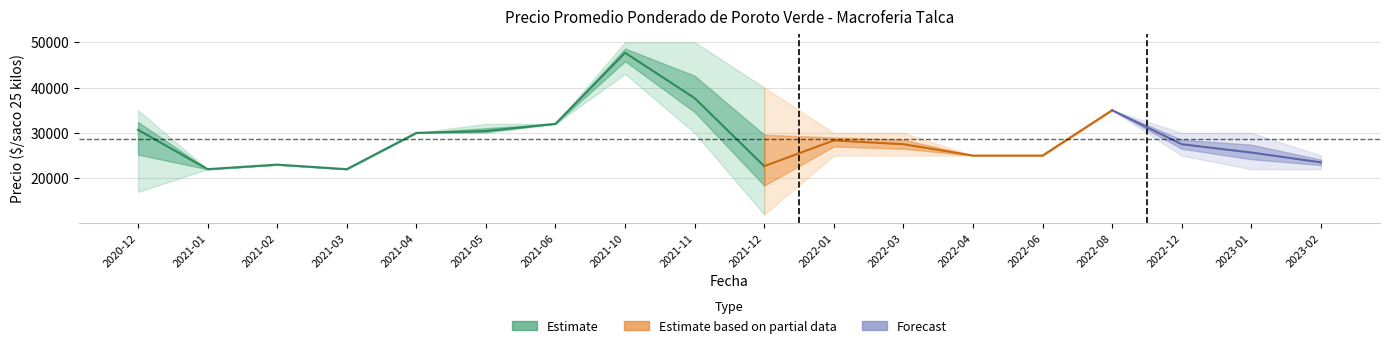

Reading left to right, what are all the values shown in this chart?

Precio promedio ponderado: 30666	22000	23000	22000	30000	30400	32000	47666	37666	22666	28333	27500	25000	25000	35000	27500	25666	23500
Precio minimo: 17000	22000	23000	22000	30000	30000	32000	43000	30000	12000	25000	25000	25000	25000	35000	25000	22000	22000
Precio maximo: 35000	22000	23000	22000	30000	32000	32000	50000	50000	40000	30000	30000	25000	25000	35000	30000	30000	25000